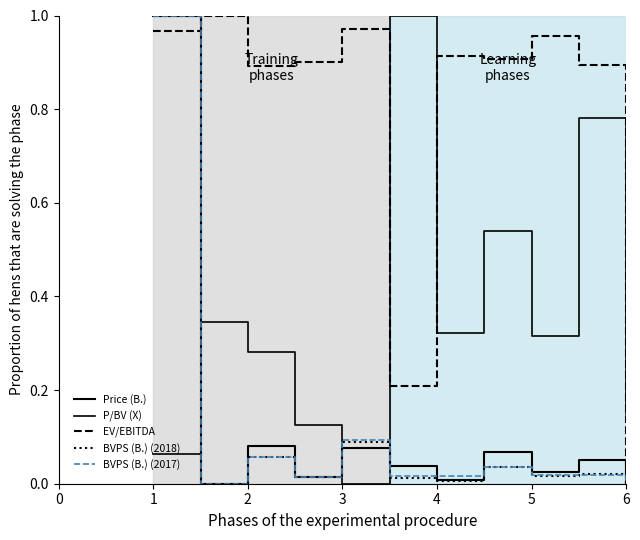

How many lines are shown in the chart?

5